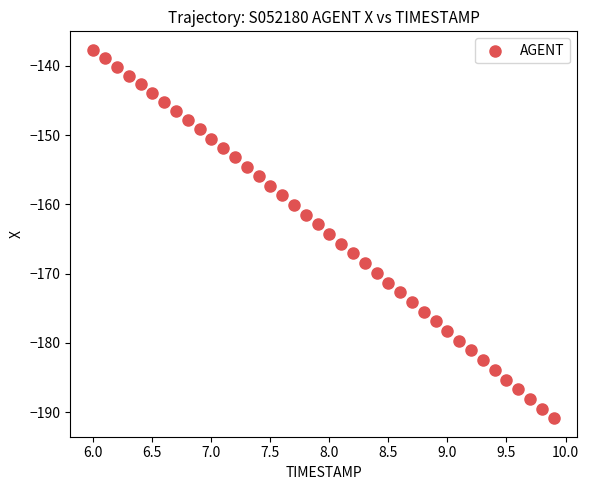

What is the range of Y values (max minus min)?

53.2